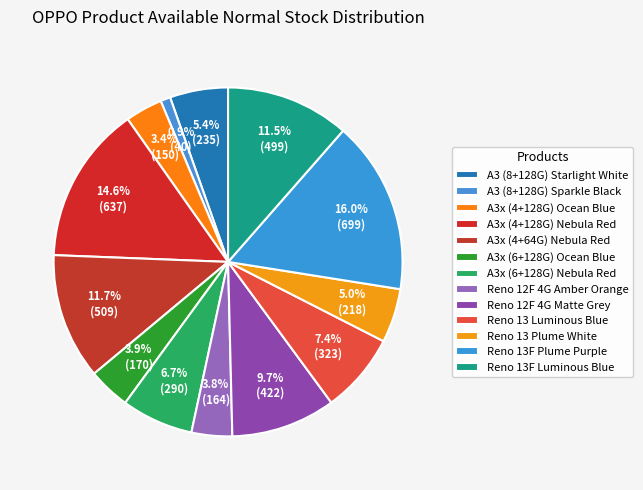

What is the change in value from A3x (6+128G) Nebula Red to Reno 13 Luminous Blue?

+33